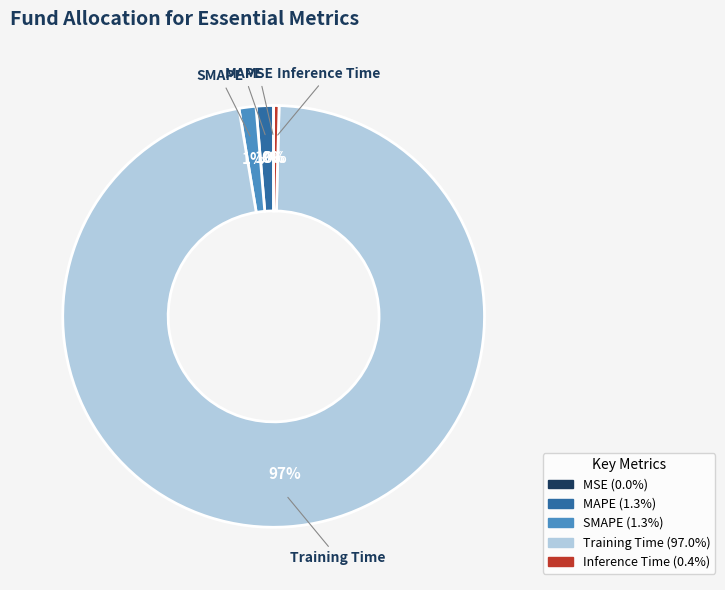

Which slice represents more than half of the pie?

Training Time